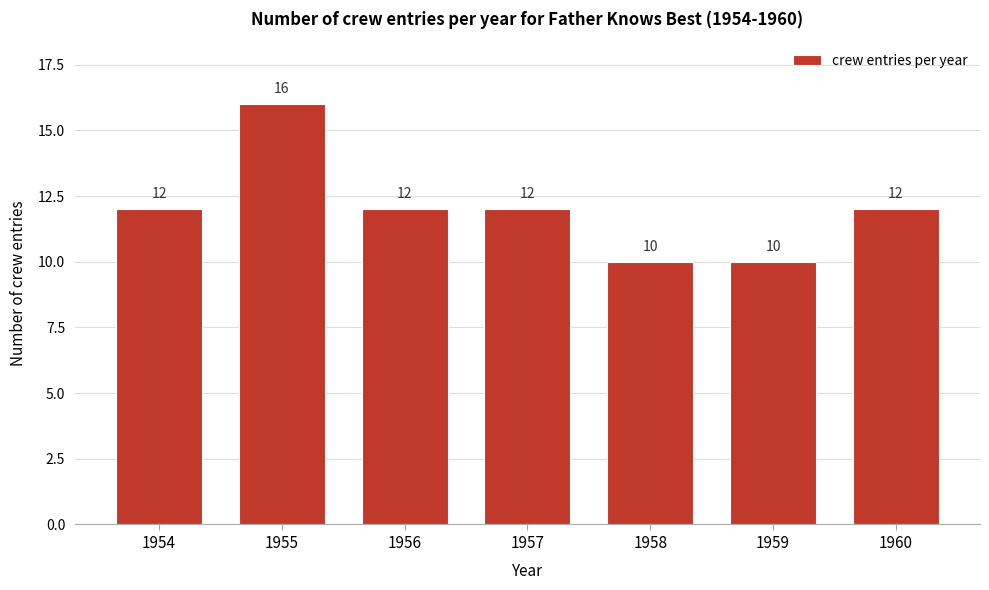

Reading left to right, extract all data points from this chart.

1954=12	1955=16	1956=12	1957=12	1958=10	1959=10	1960=12